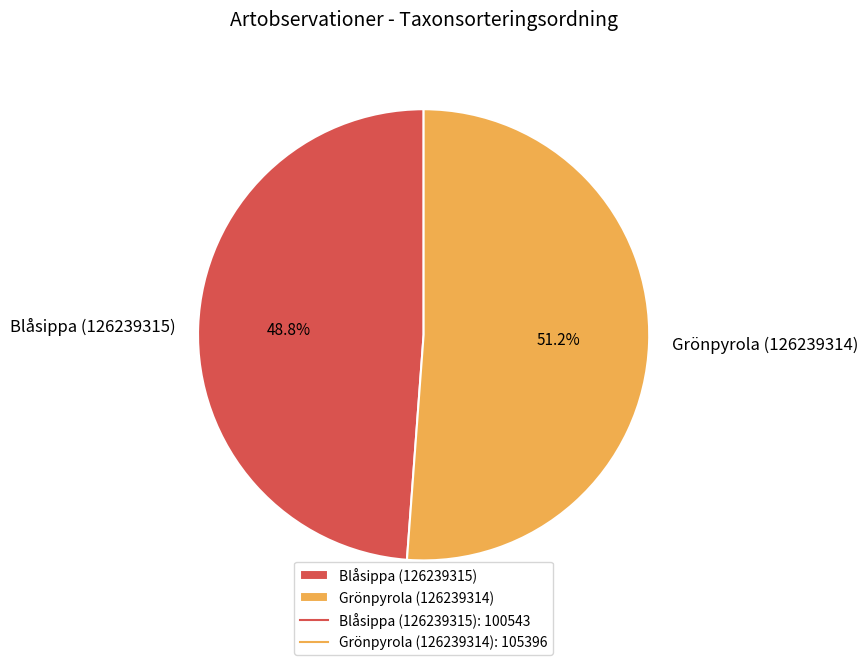

How many slices are in this pie chart?

2